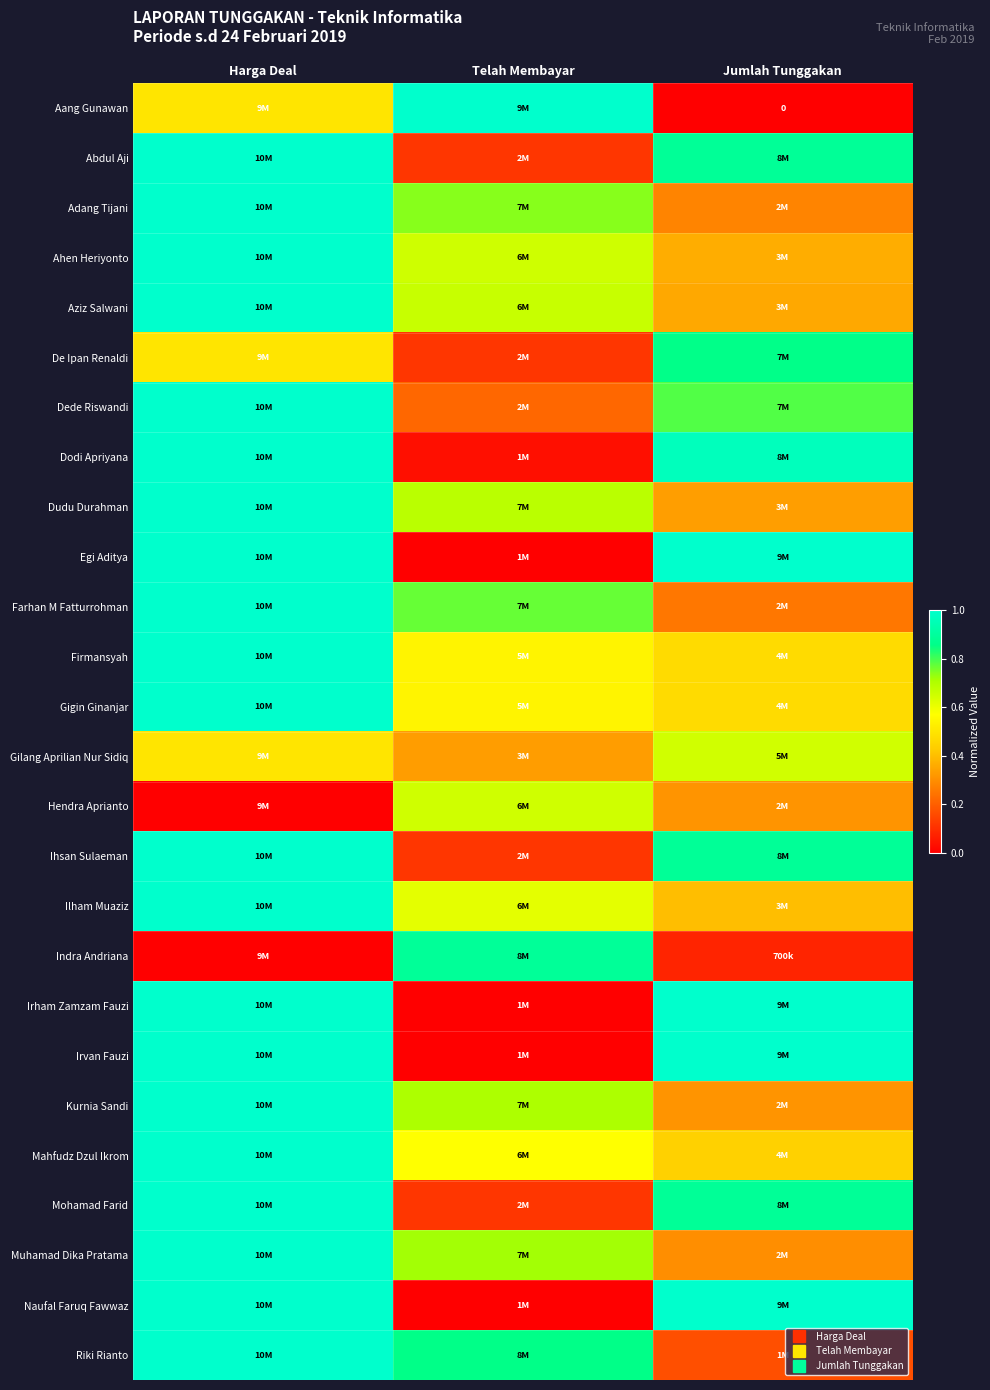

True or false: Hendra Aprianto has a value of 1.1 at Telah Membayar.

False